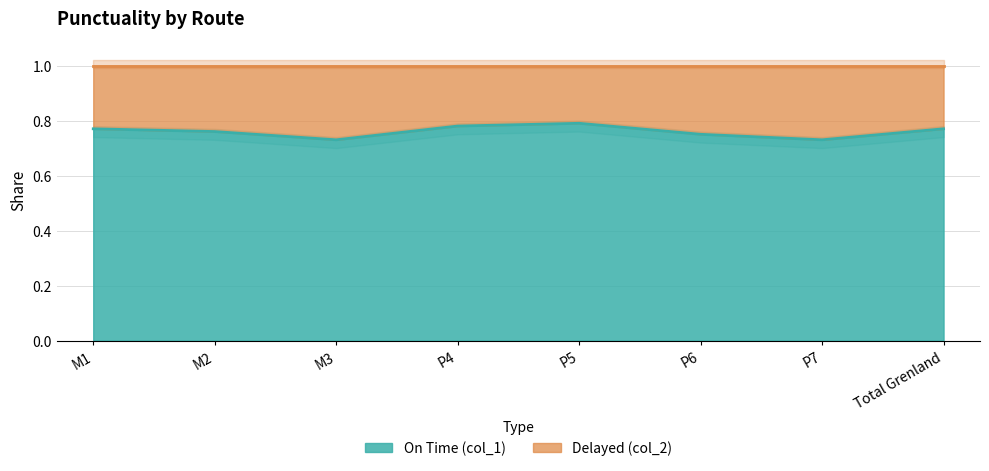

Which has a higher value, M1 or P7?

M1